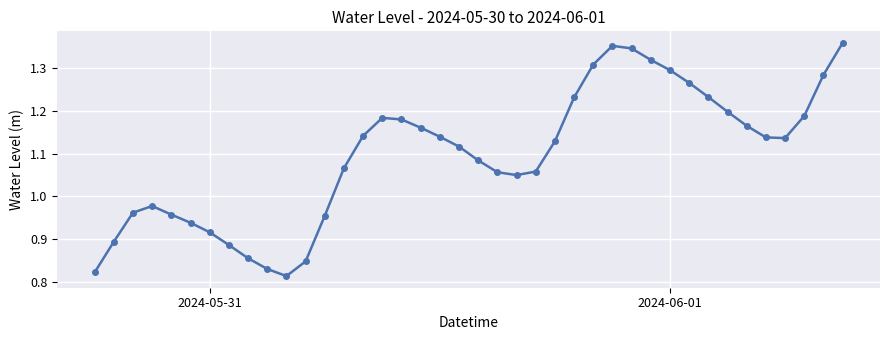

True or false: the data has more than 2 interior local peaks.

True